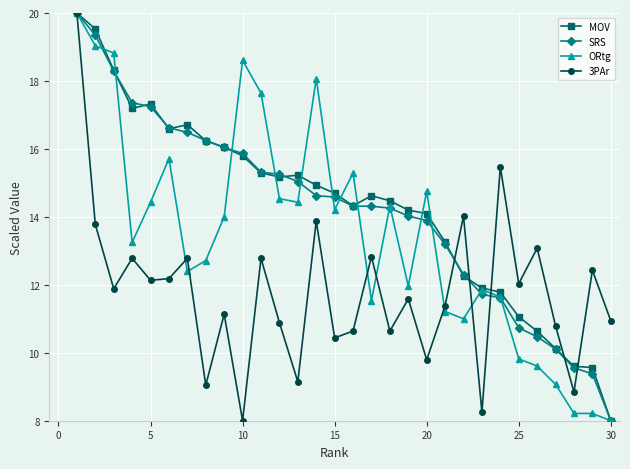

How many data points in ORtg are less than 13?

14